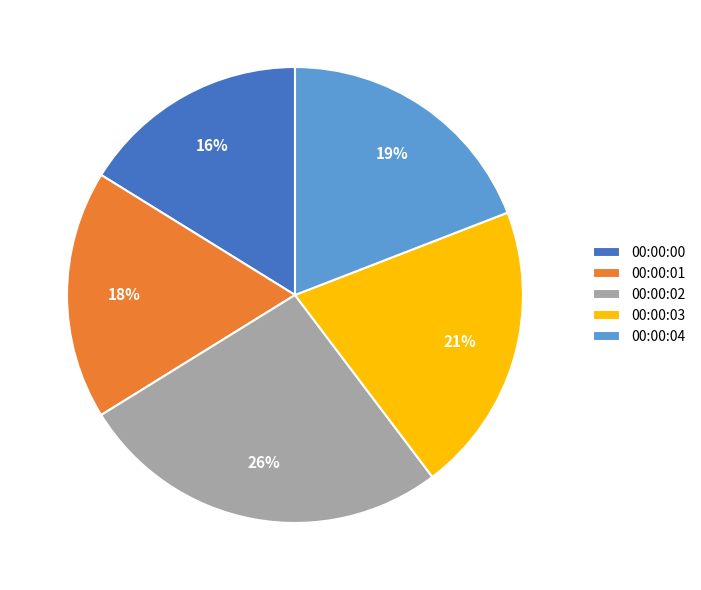

What is the ratio of the value at 00:00:03 to the value at 00:00:00?

1.3